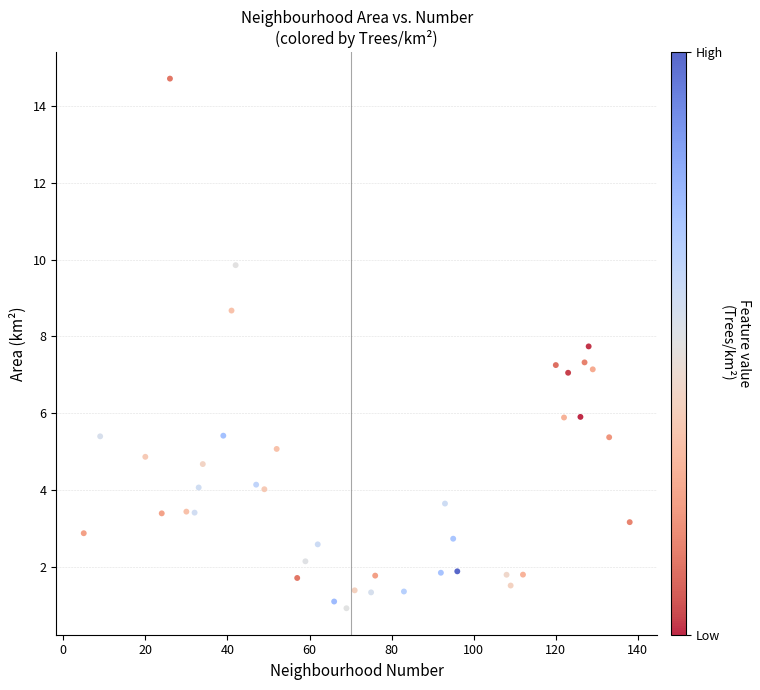

What is the range of X values (max minus min)?

133.0